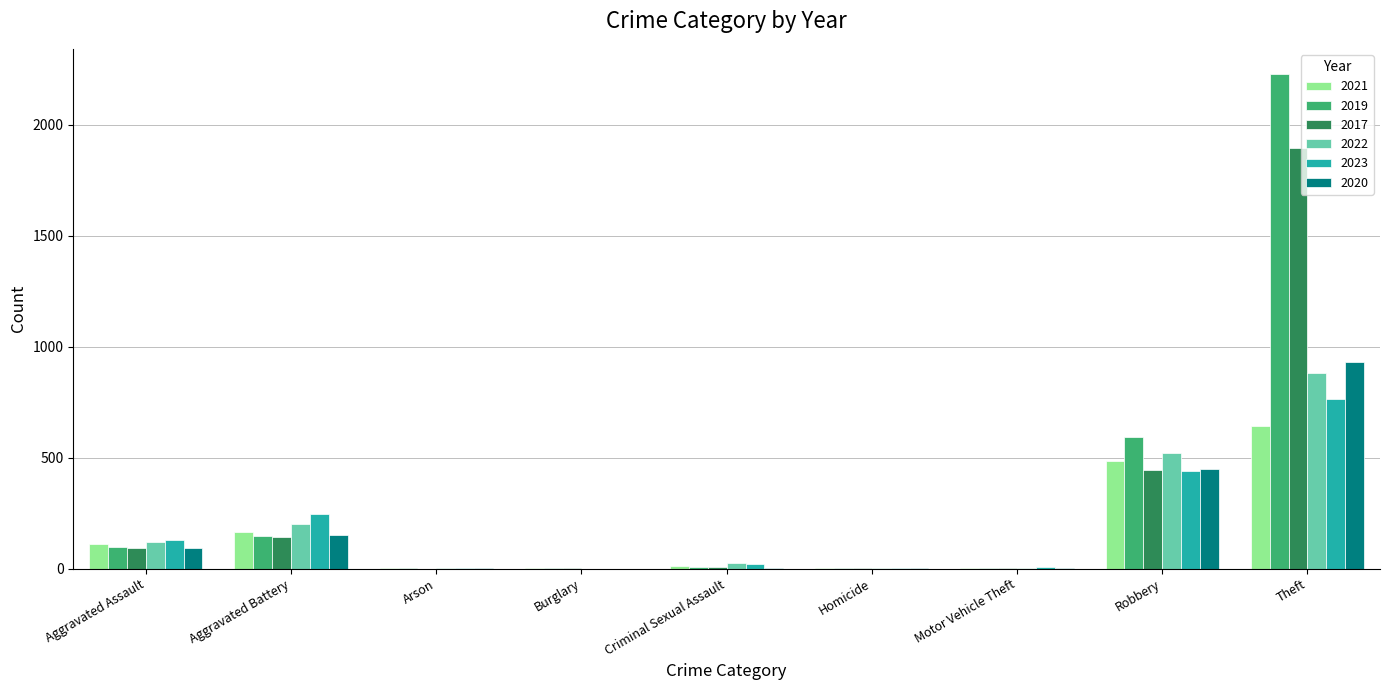

Is the value of 2021 at Aggravated Battery greater than the value of 2020 at Homicide?

Yes